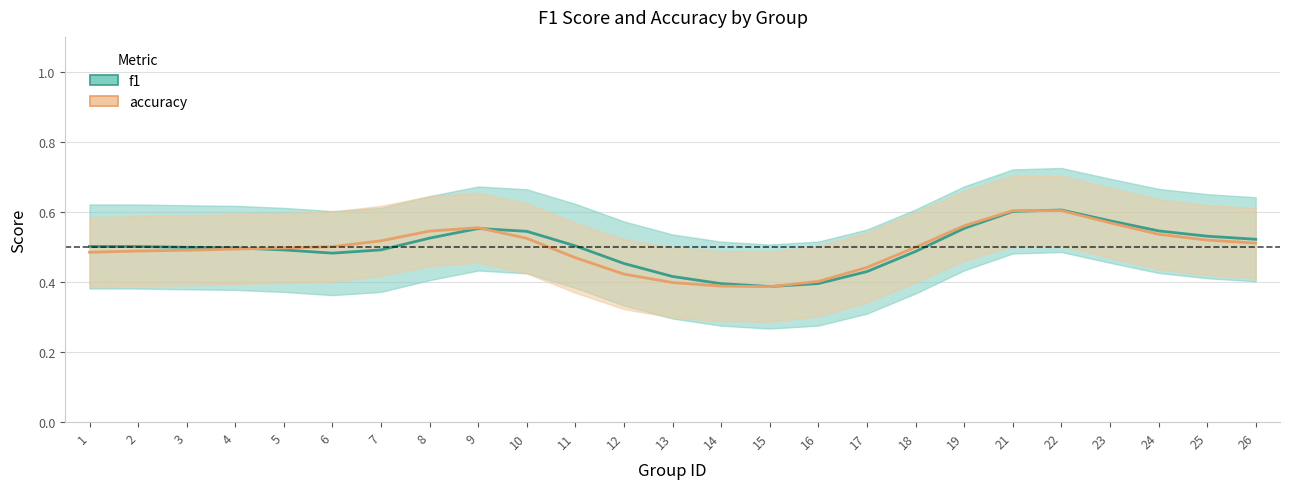

At which label does f1 reach its peak?

22